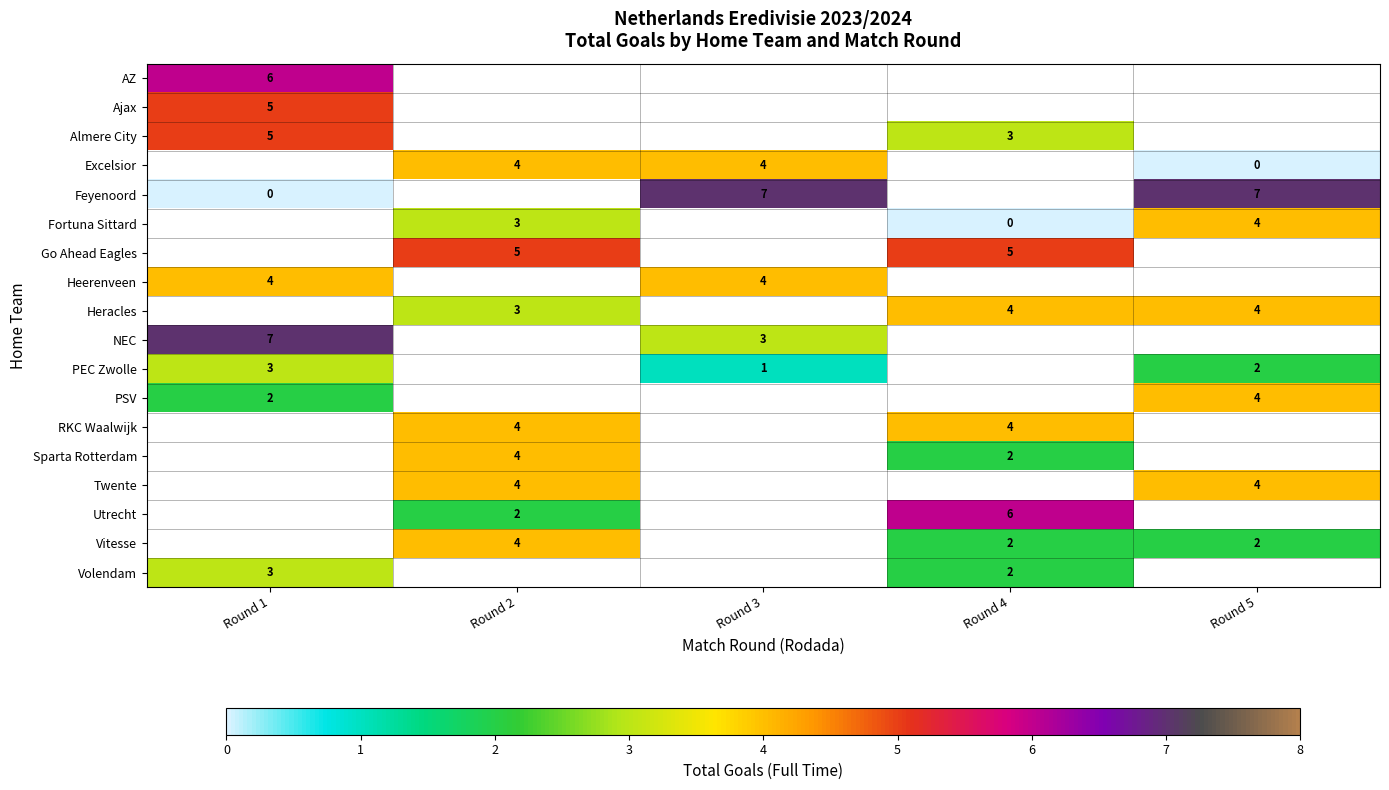

The value of Heerenveen at Round 1 is 7. True or false?

False